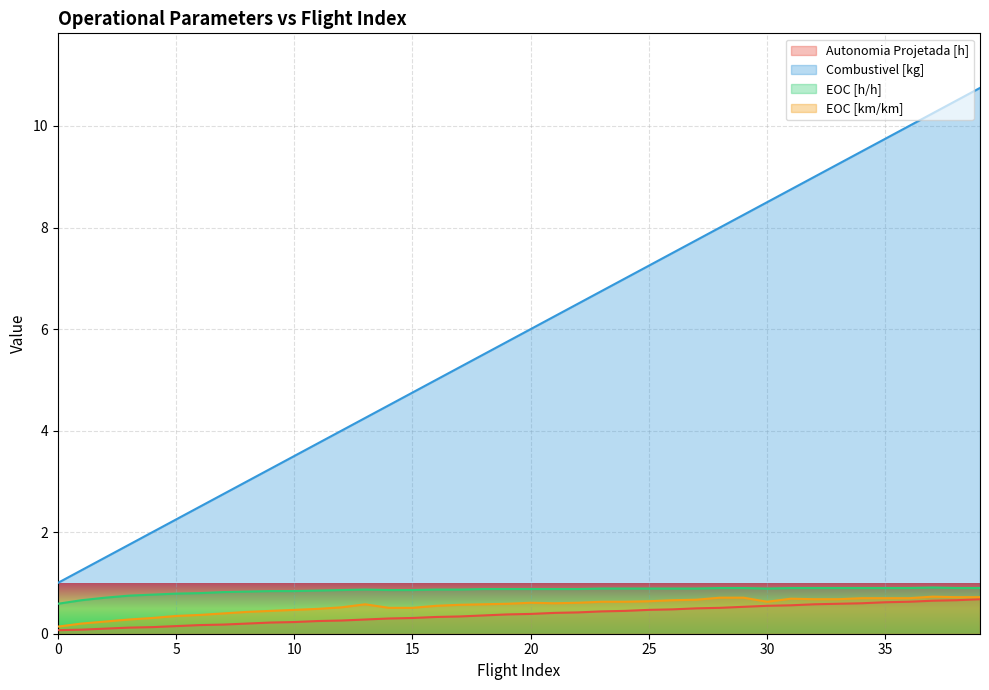

List the series in order of their peak value, lowest first.

Autonomia Projetada [h], EOC [km/km], EOC [h/h], Combustivel [kg]